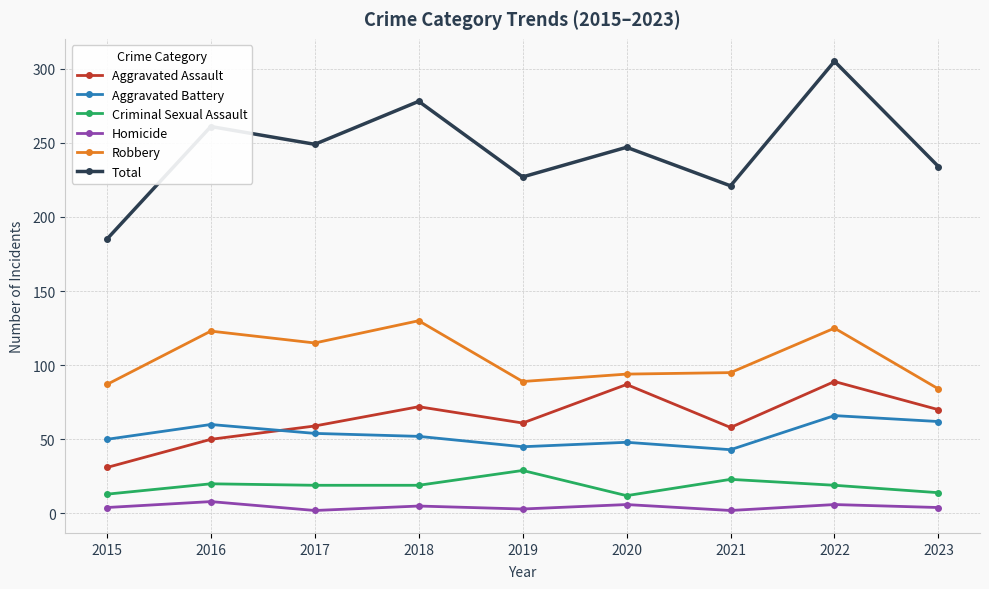

What is the greatest value displayed?

305